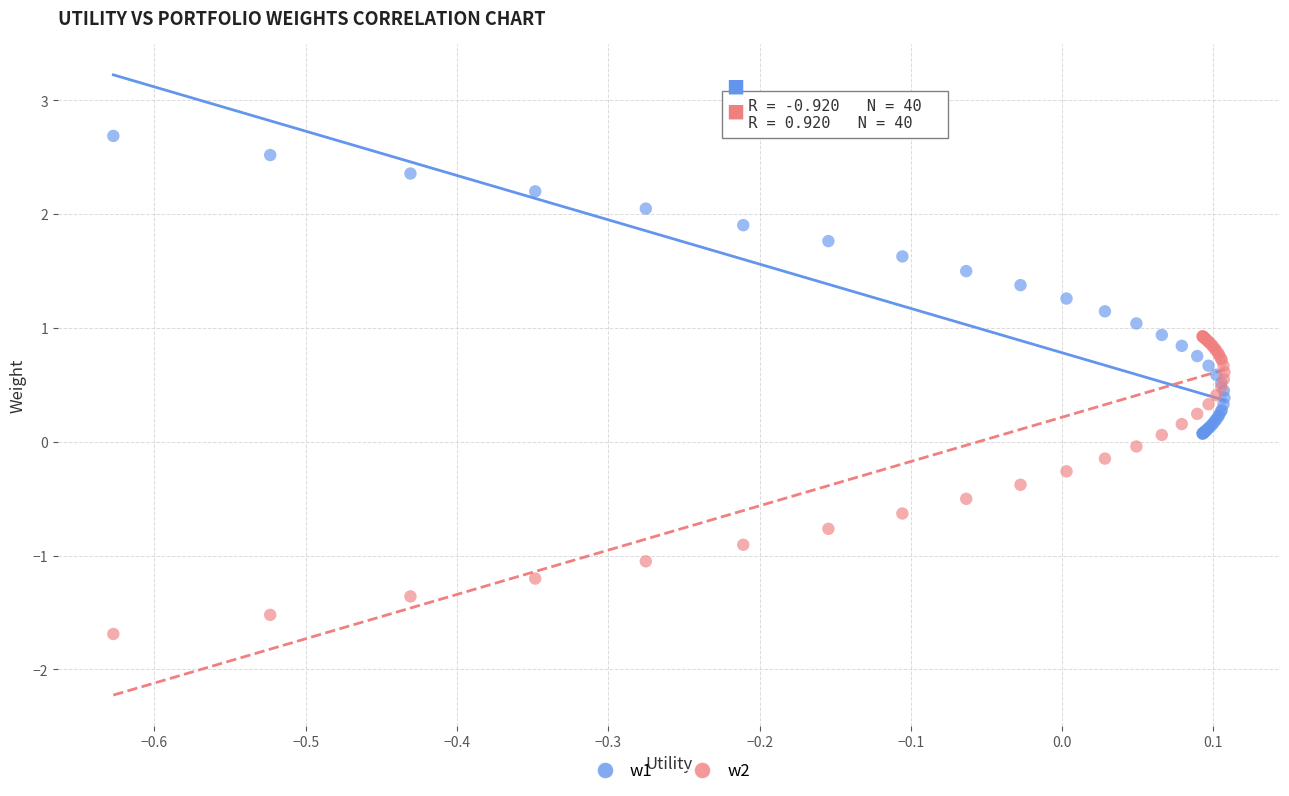

Which series reaches the maximum Y coordinate?

w1